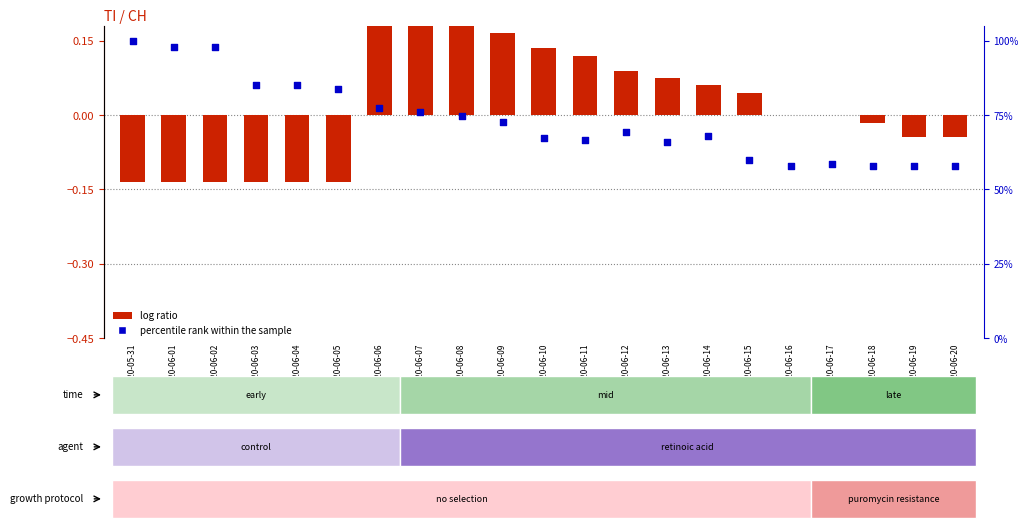

What is the total value across all series at 2020-06-11?

66.8